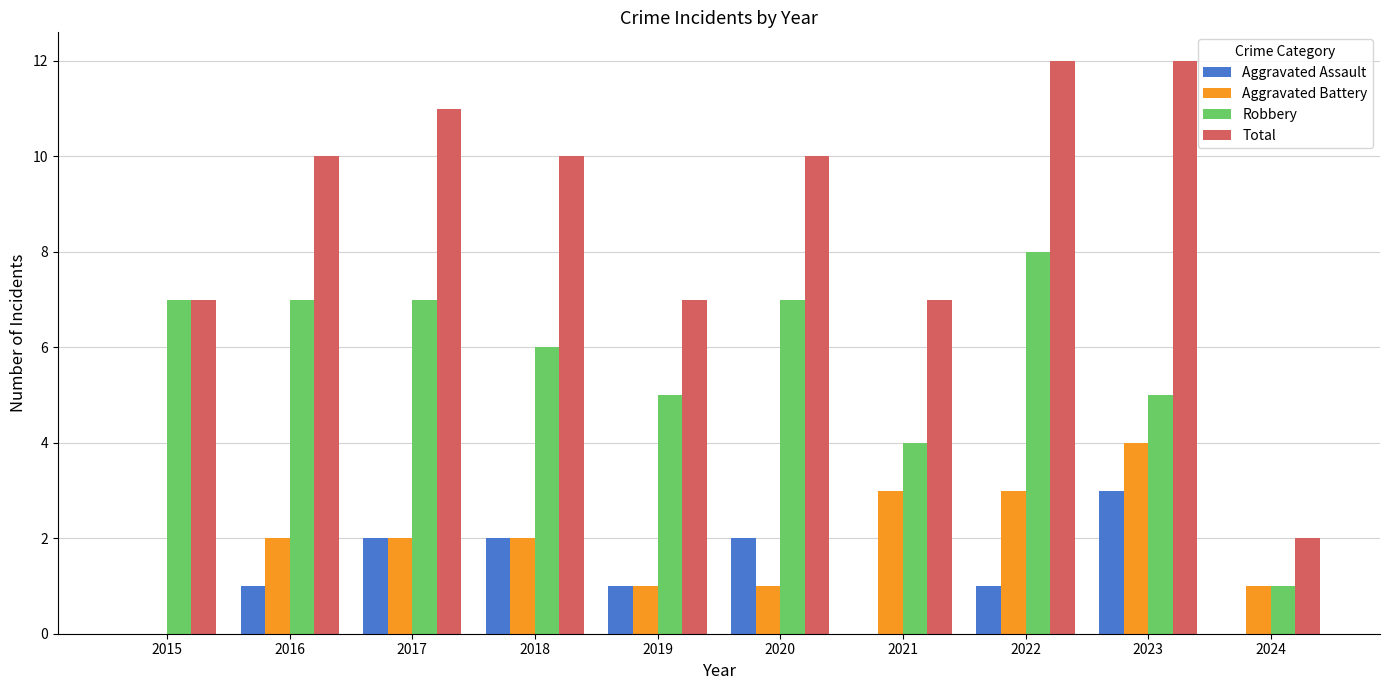

What is the total value across all series at 2018?

20